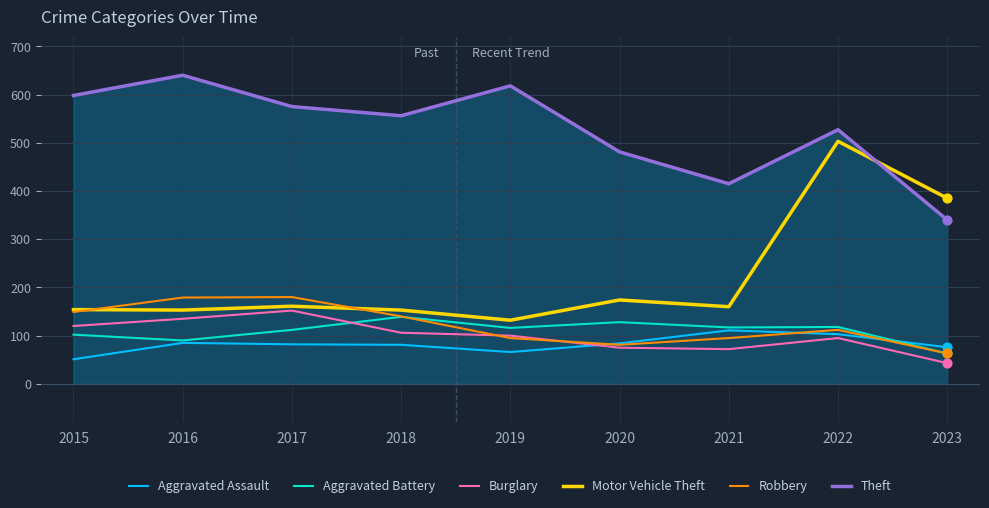

What are all the series names shown in the legend?

Aggravated Assault, Aggravated Battery, Burglary, Motor Vehicle Theft, Robbery, Theft